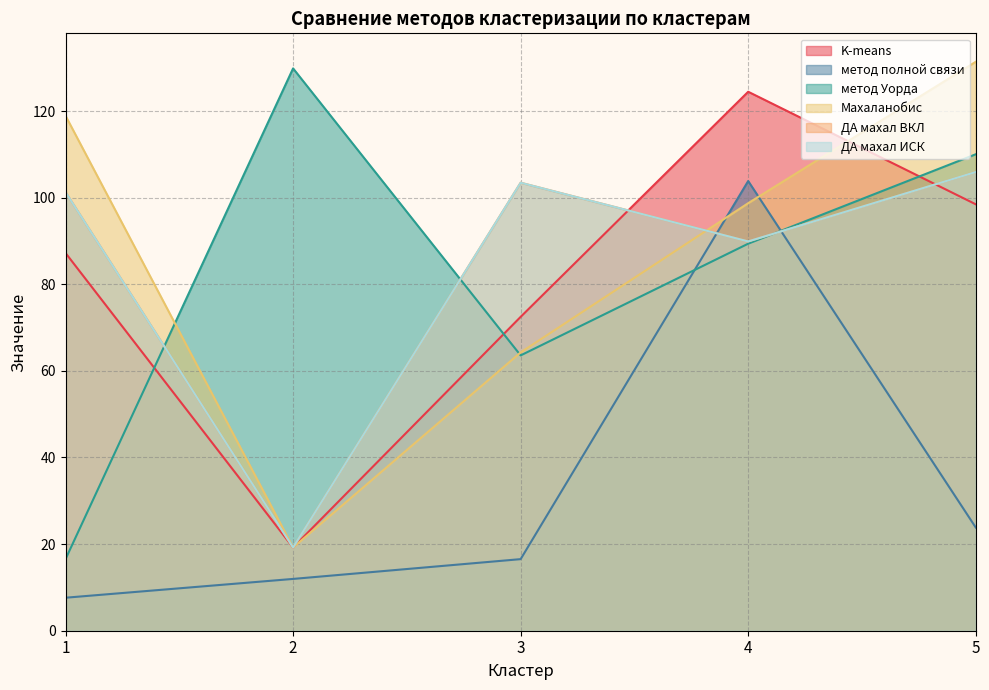

What is the value of the ДА махал ИСК point at the 5th from the left?

105.9